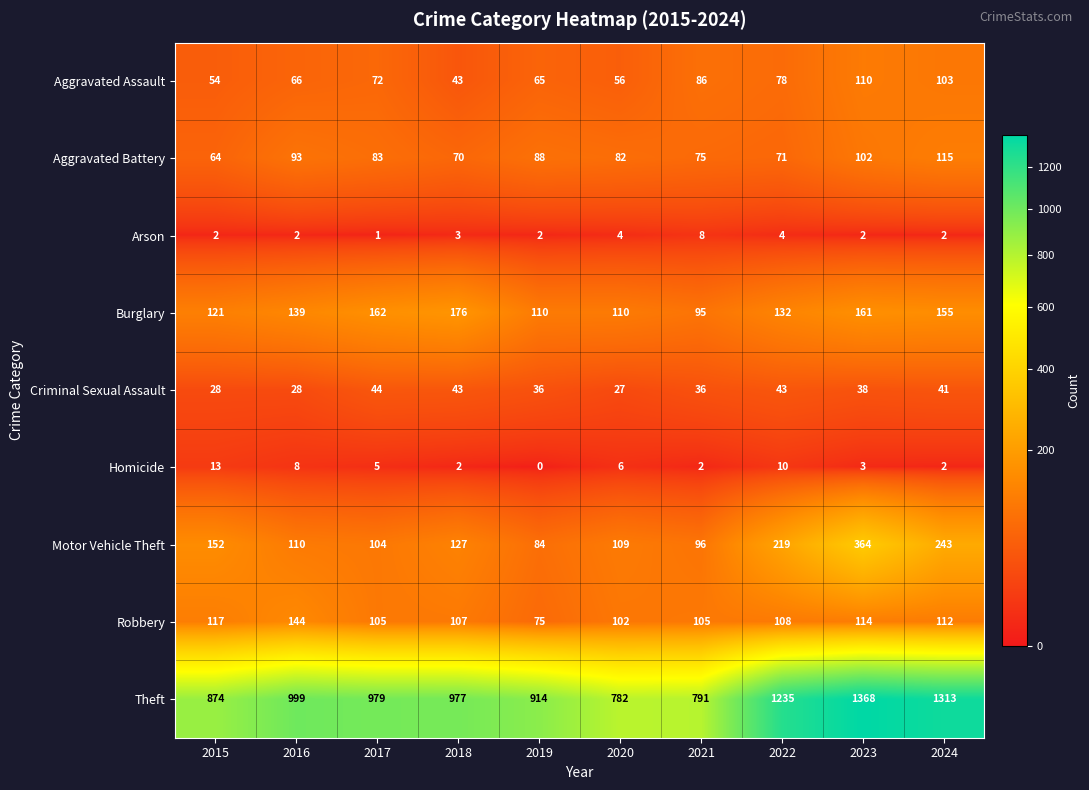

How many positive values does the Homicide series have?

9